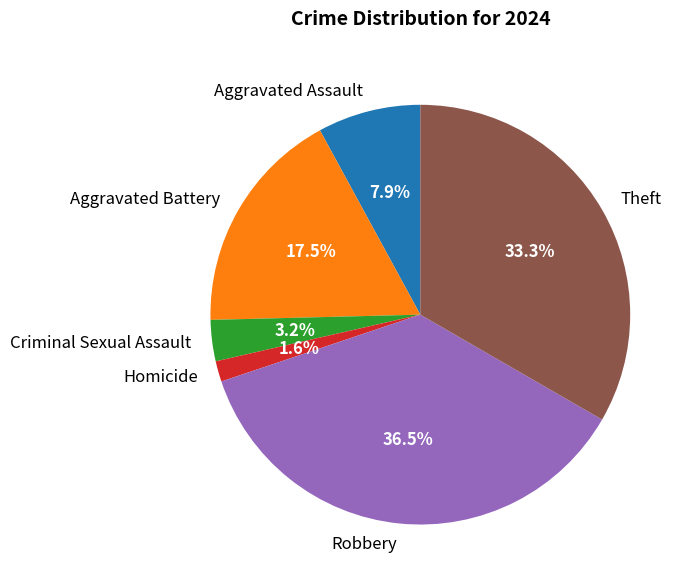

Rank the categories by value from highest to lowest.

Robbery, Theft, Aggravated Battery, Aggravated Assault, Criminal Sexual Assault, Homicide